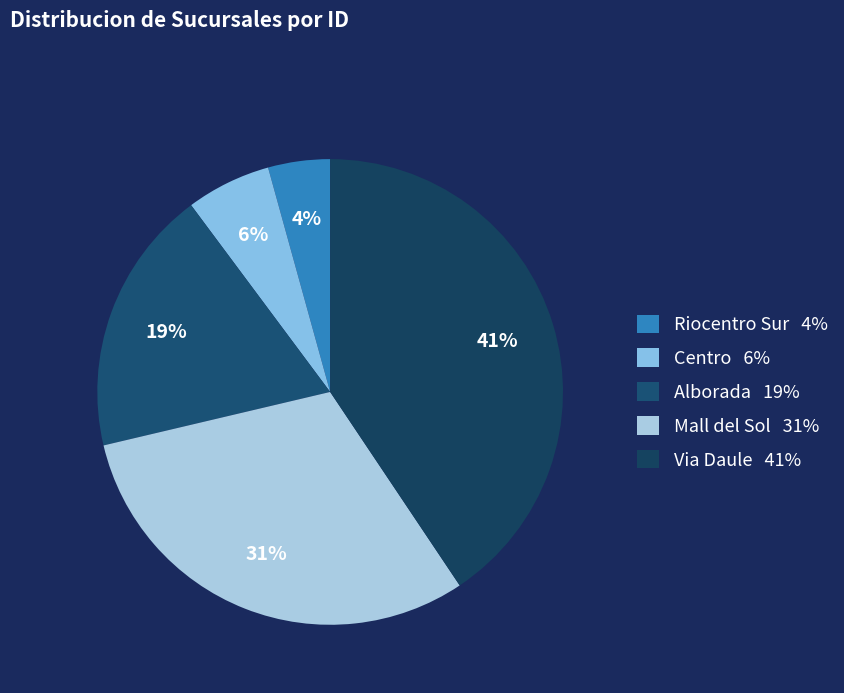

Is there any slice that represents more than half of the pie?

No